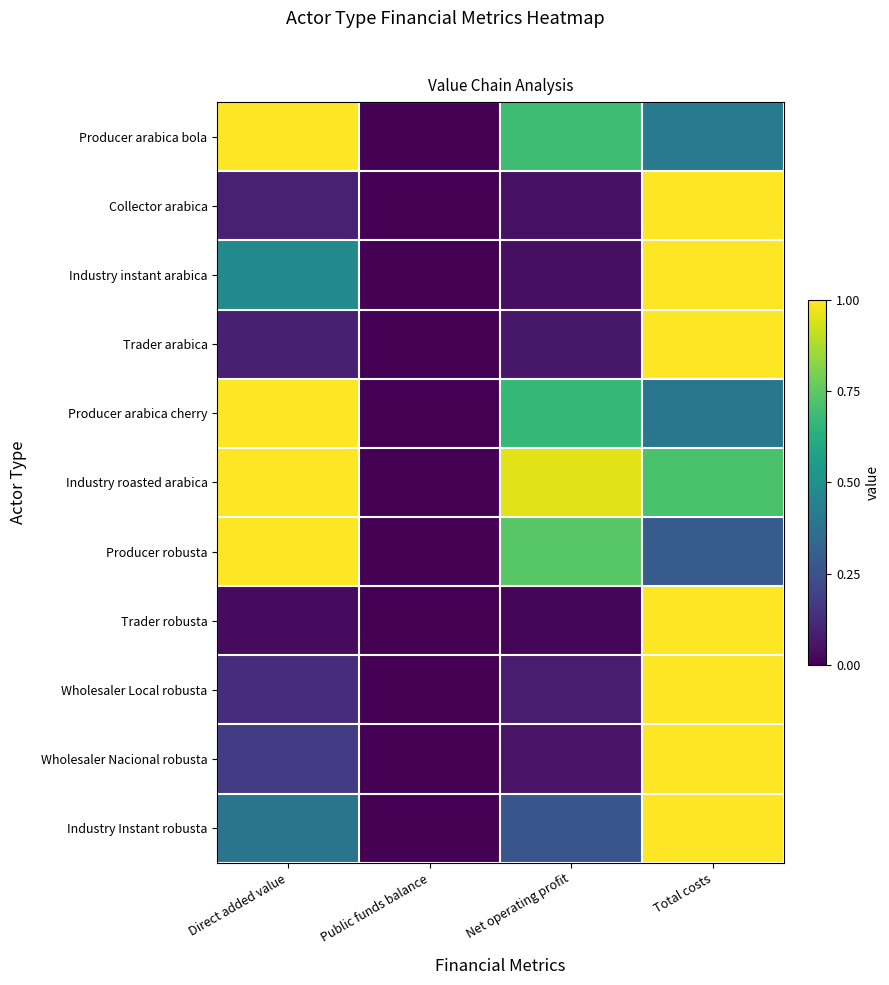

Reading left to right, transcribe all the data shown in this chart.

Producer arabica bola: Direct added value=1.0	Public funds balance=0.0	Net operating profit=0.7	Total costs=0.4
Collector arabica: Direct added value=0.1	Public funds balance=0.0	Net operating profit=0.0	Total costs=1.0
Industry instant arabica: Direct added value=0.5	Public funds balance=0.0	Net operating profit=0.0	Total costs=1.0
Trader arabica: Direct added value=0.1	Public funds balance=0.0	Net operating profit=0.1	Total costs=1.0
Producer arabica cherry: Direct added value=1.0	Public funds balance=0.0	Net operating profit=0.7	Total costs=0.4
Industry roasted arabica: Direct added value=1.0	Public funds balance=0.0	Net operating profit=1.0	Total costs=0.7
Producer robusta: Direct added value=1.0	Public funds balance=0.0	Net operating profit=0.7	Total costs=0.3
Trader robusta: Direct added value=0.0	Public funds balance=0.0	Net operating profit=0.0	Total costs=1.0
Wholesaler Local robusta: Direct added value=0.1	Public funds balance=0.0	Net operating profit=0.1	Total costs=1.0
Wholesaler Nacional robusta: Direct added value=0.2	Public funds balance=0.0	Net operating profit=0.1	Total costs=1.0
Industry Instant robusta: Direct added value=0.4	Public funds balance=0.0	Net operating profit=0.3	Total costs=1.0